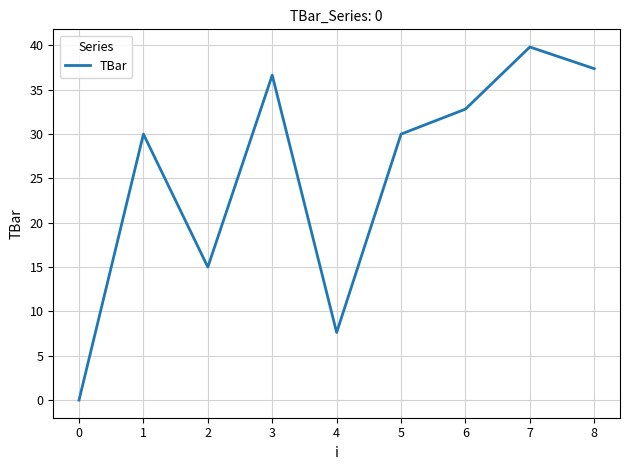

What is the sum of all values?

229.3